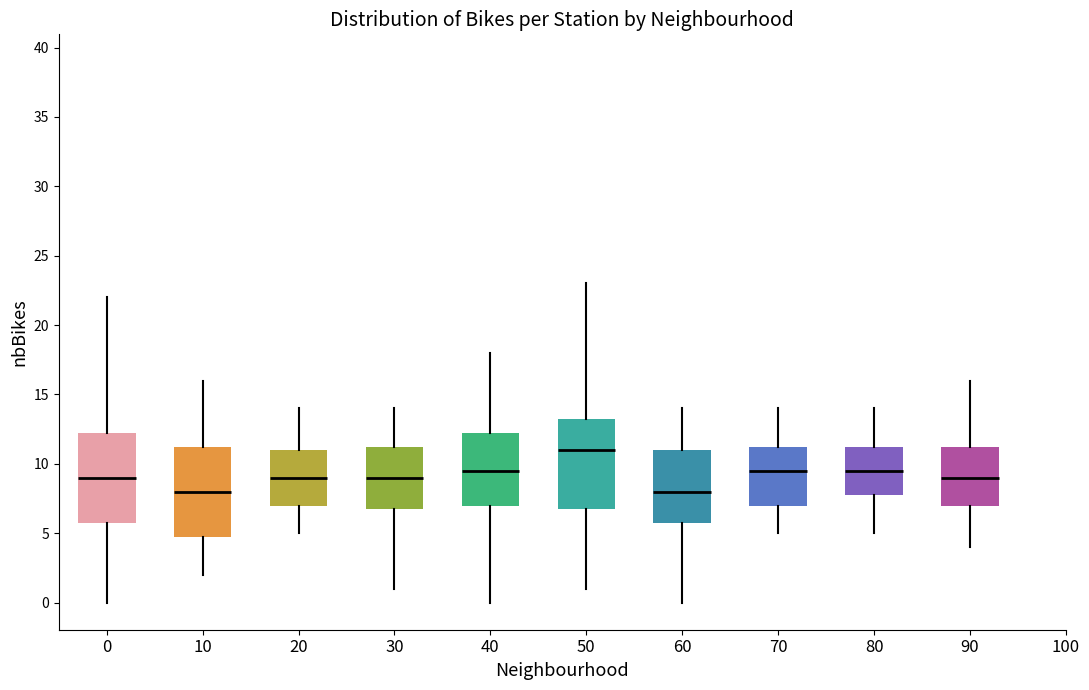

Where does the median line of the box at x = 20 sit on the y-axis? The values are not printed on the chart, so give them approximately, as read against the axis.

9.0